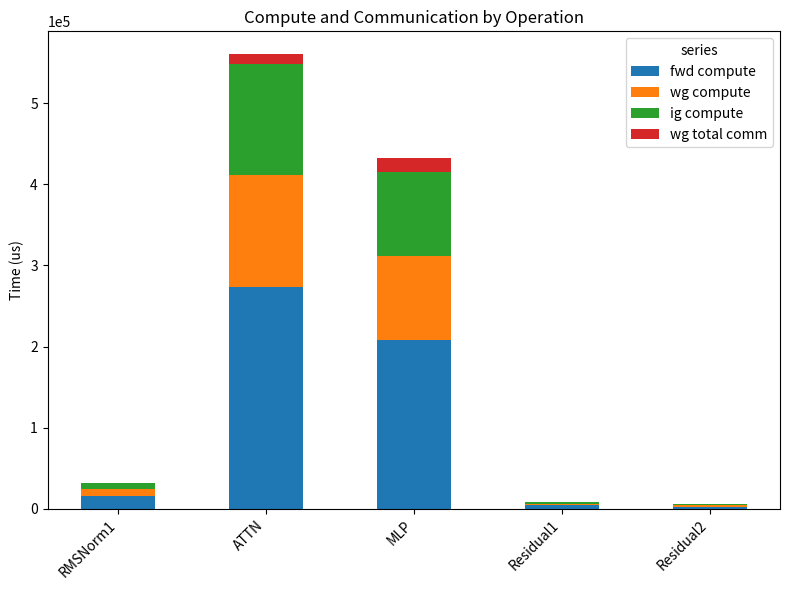

What is the highest value of the fwd compute series?

274002.8